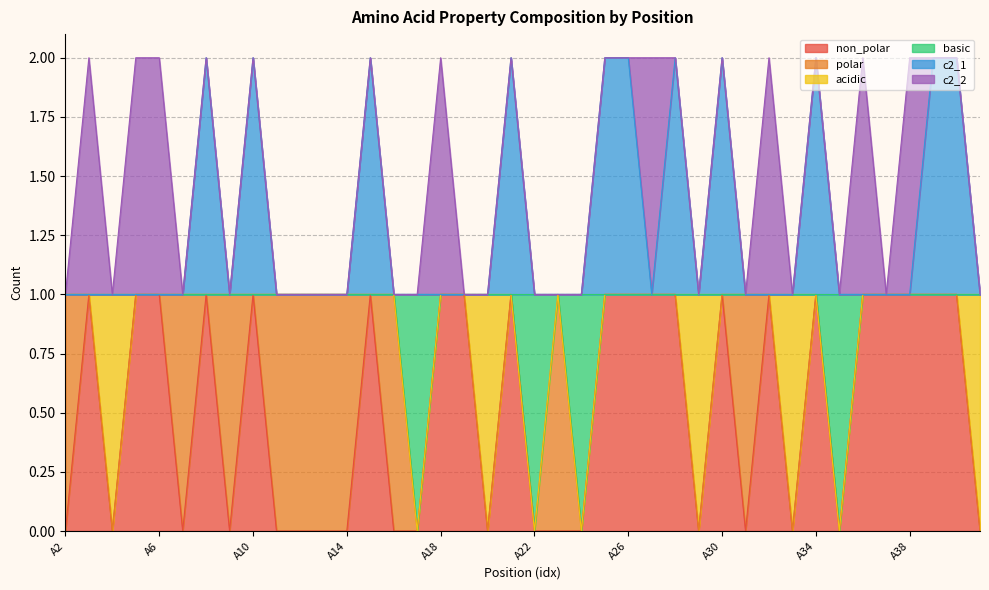

True or false: non_polar has a value of 1 at A37.

True